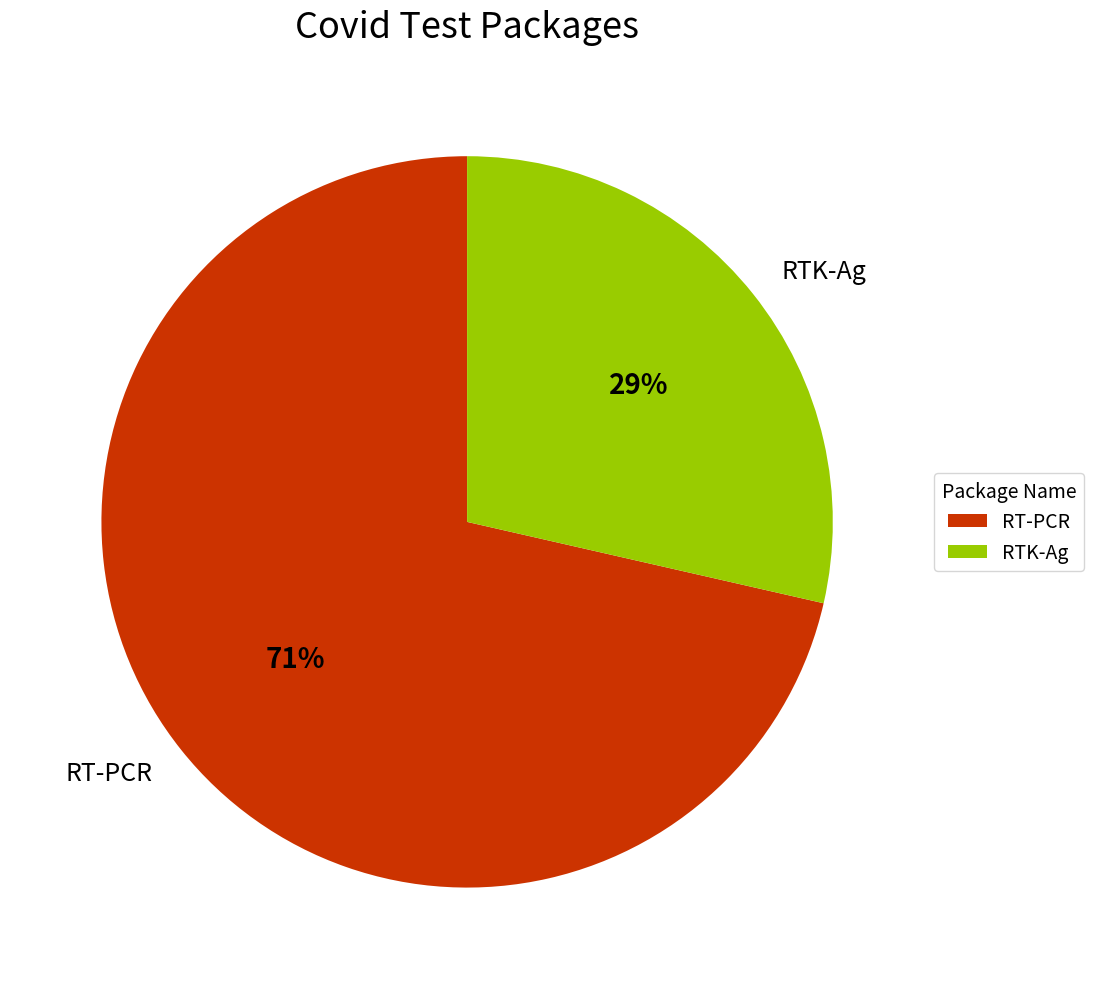

Is the sum of RT-PCR and RTK-Ag greater than half?

Yes